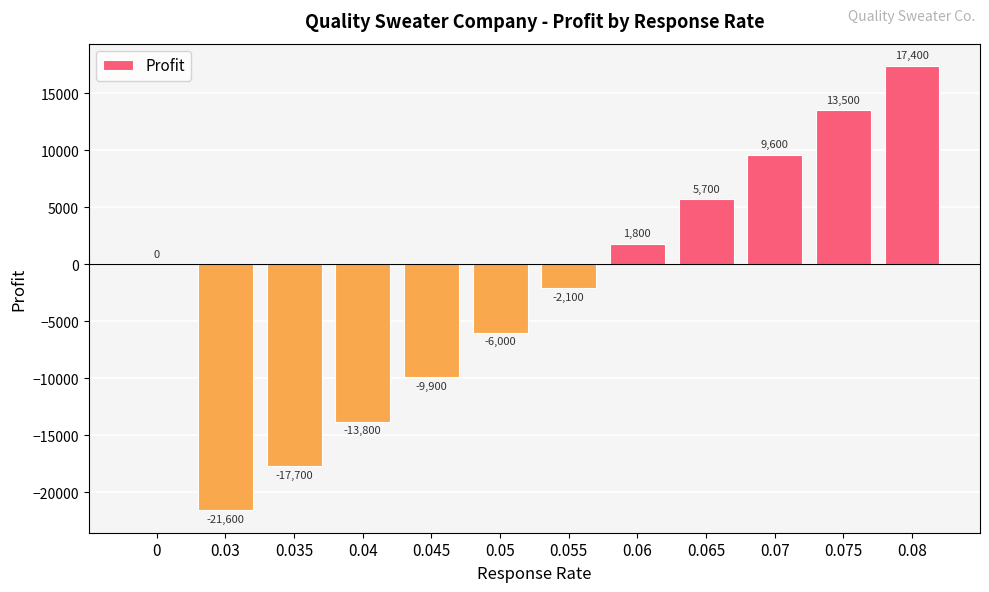

What is the sum of the values at 0.06 and 0.045?

-8100